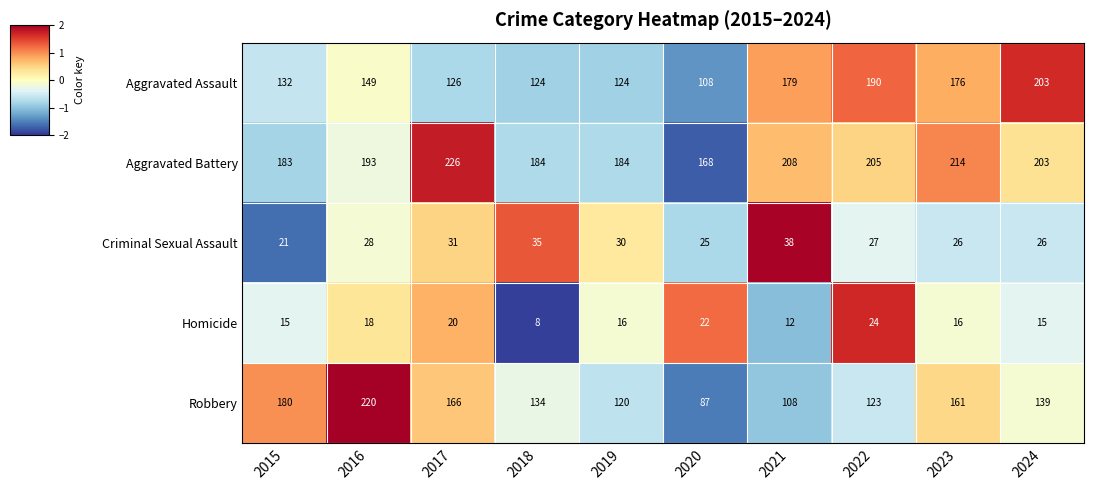

Count the number of categories in the chart.

10